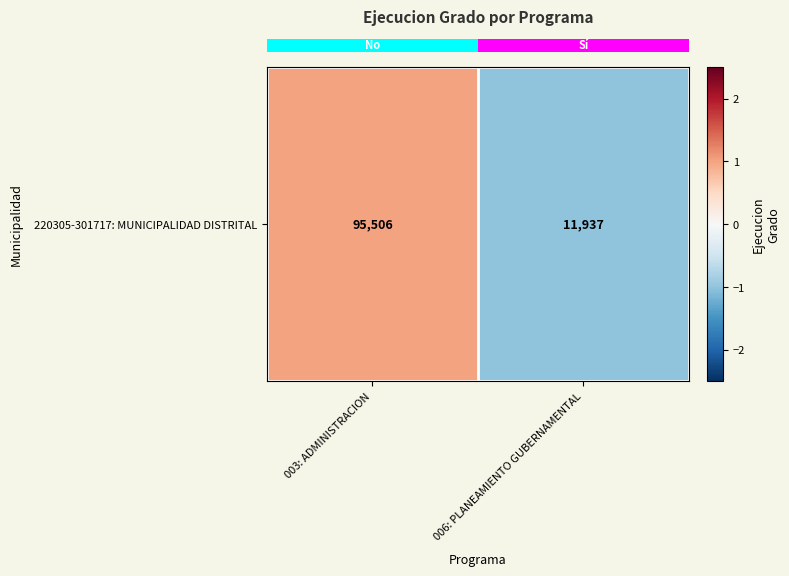

At which label is the value closest to 0?

003: ADMINISTRACION